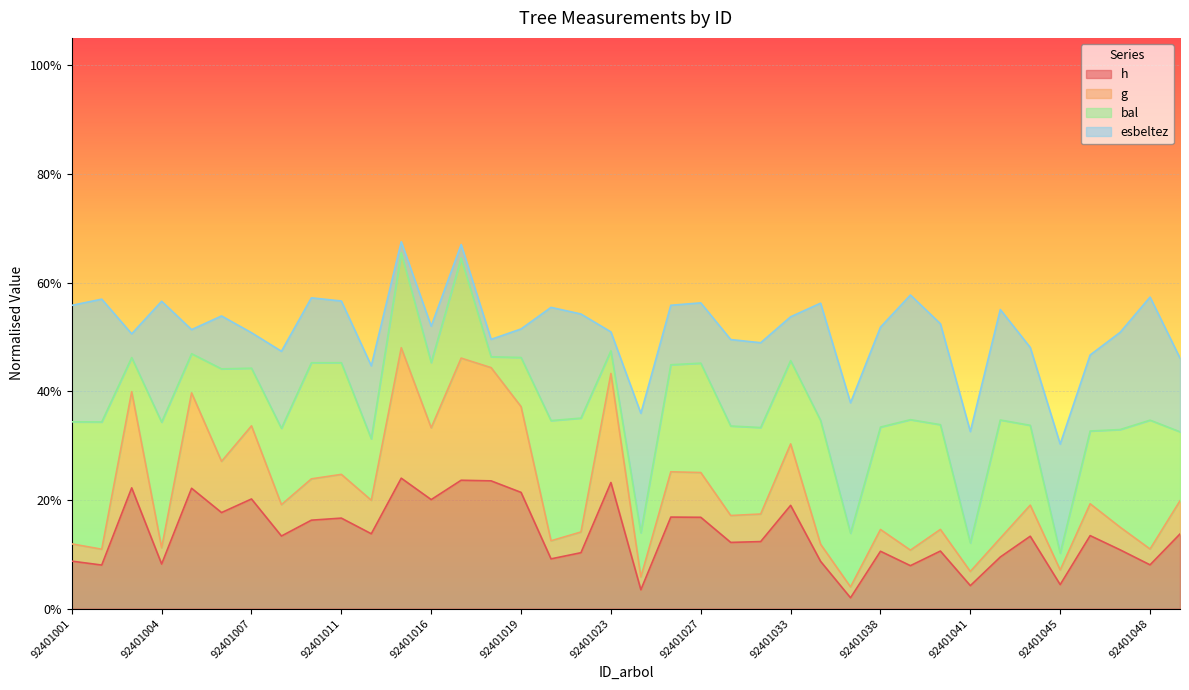

What is the sum of the h values at 92401018 and 92401028?

0.4